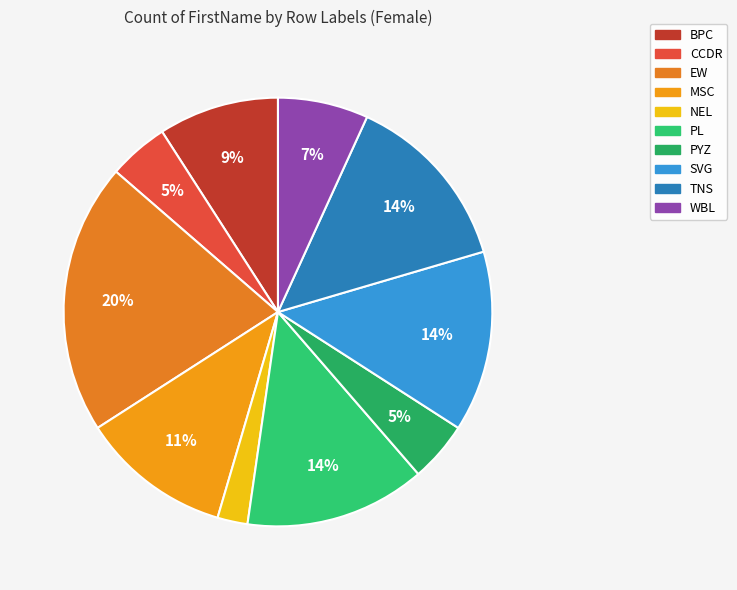

Count the number of slices in the pie.

10